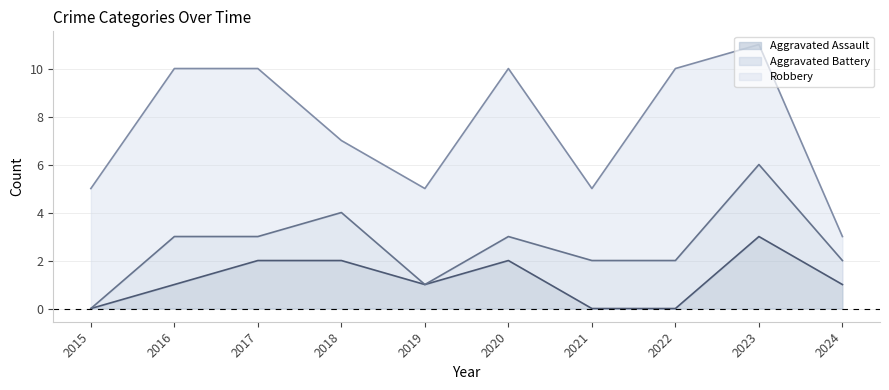

Where is Aggravated Assault nearest to the value 1?

2016